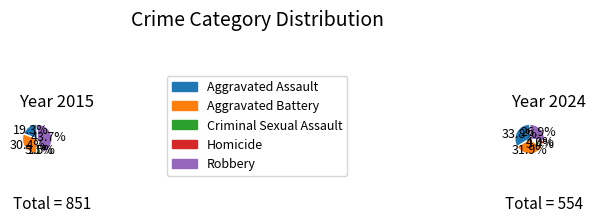

Is it true that 6 is 3% of the pie?

False